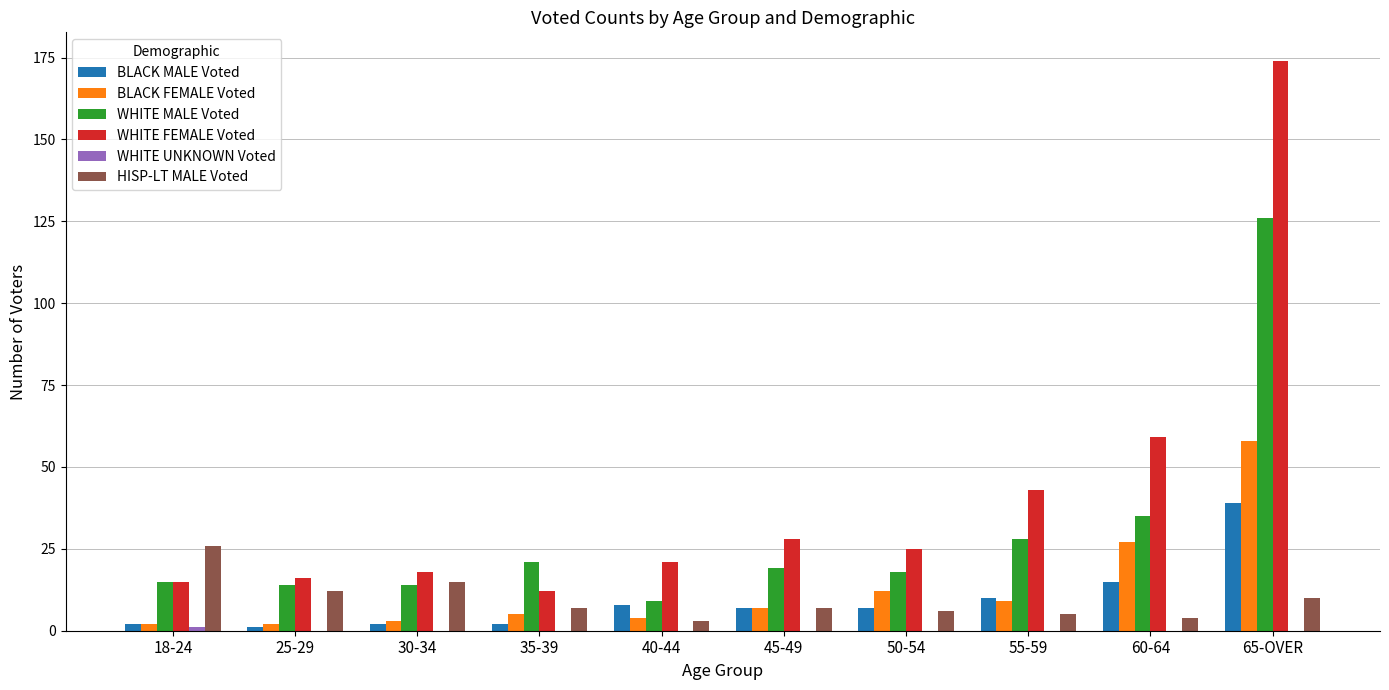

What is the spread (max minus min) of values at 25-29?

16